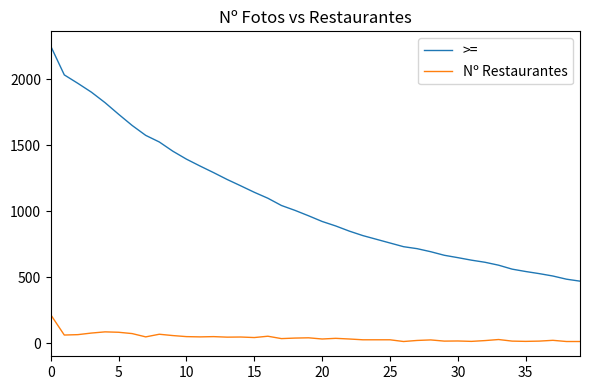

Which series has the largest total across all categories?

>=